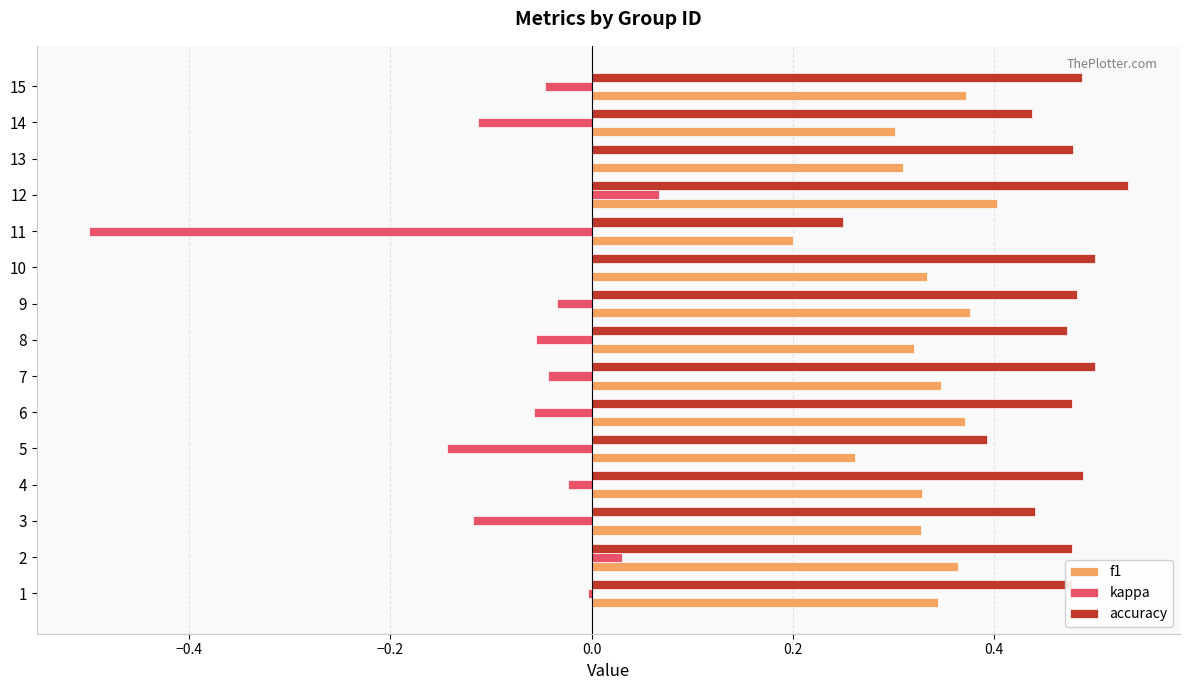

How many series are shown in this chart?

3